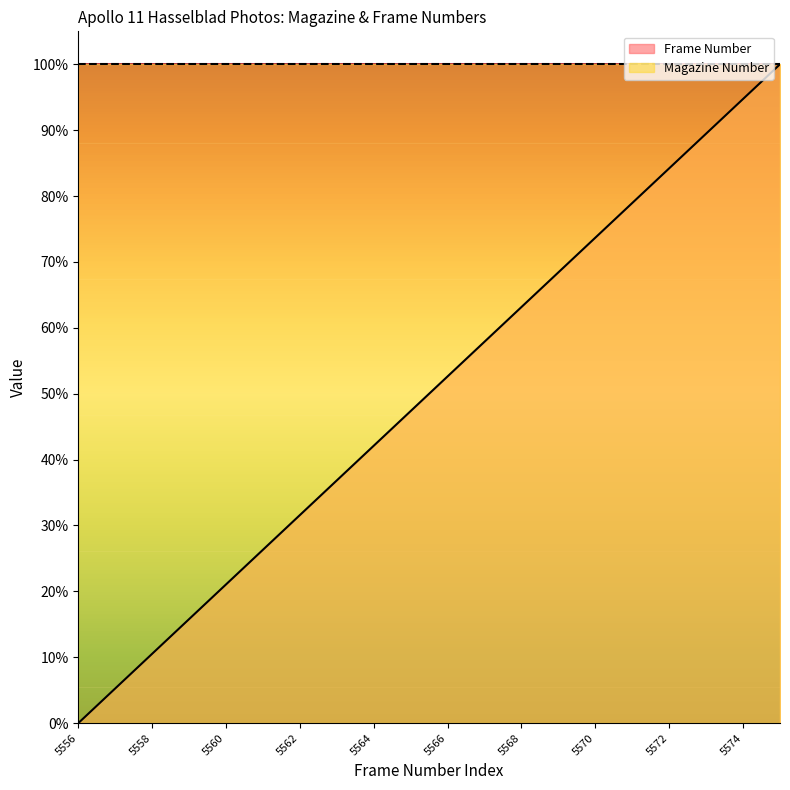

What is the maximum value shown in the chart?

100.0